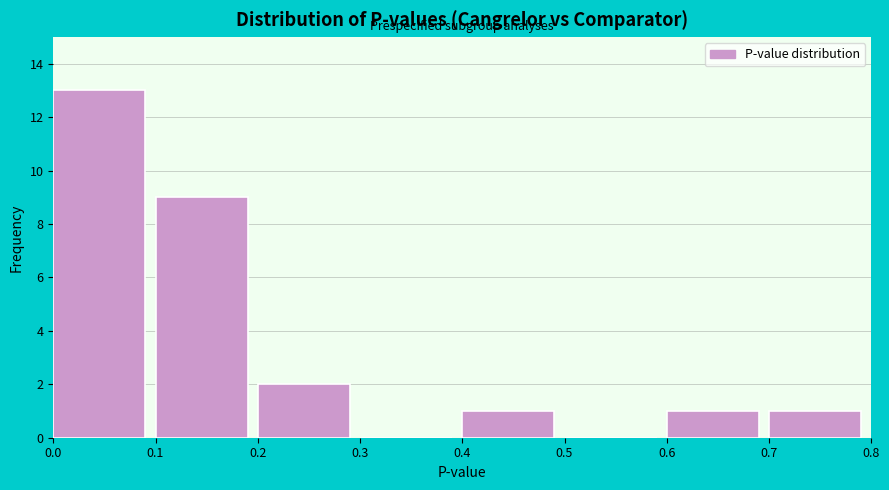

Which range on the x-axis has the tallest bar?

0.0 to 0.1